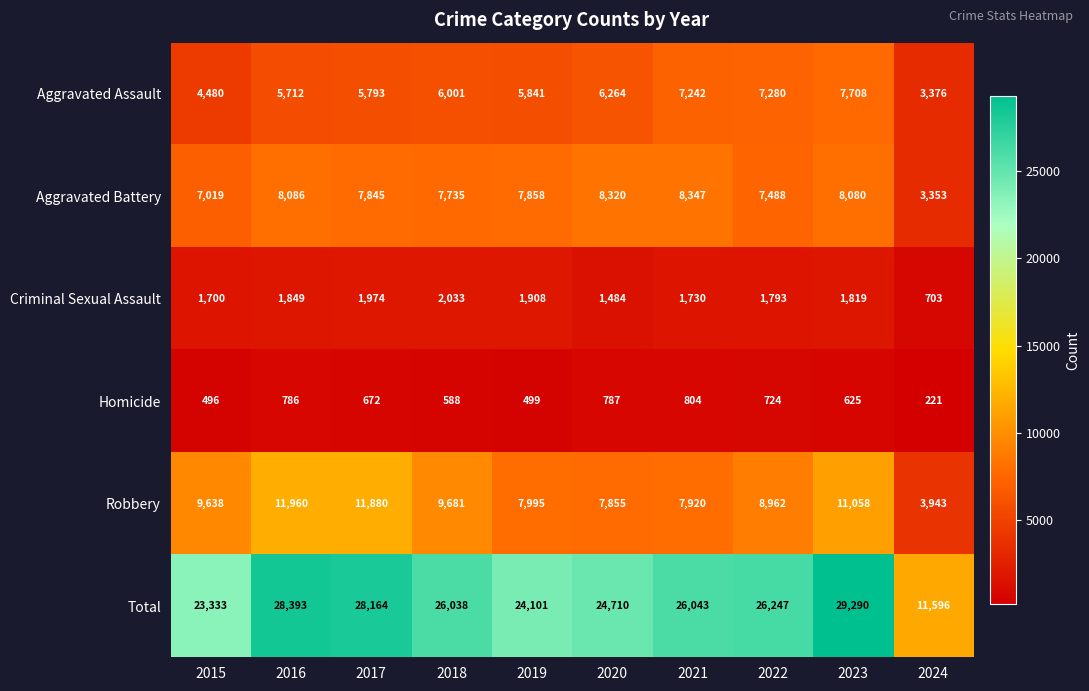

What is the sum of the Total values at 2022 and 2016?

54640